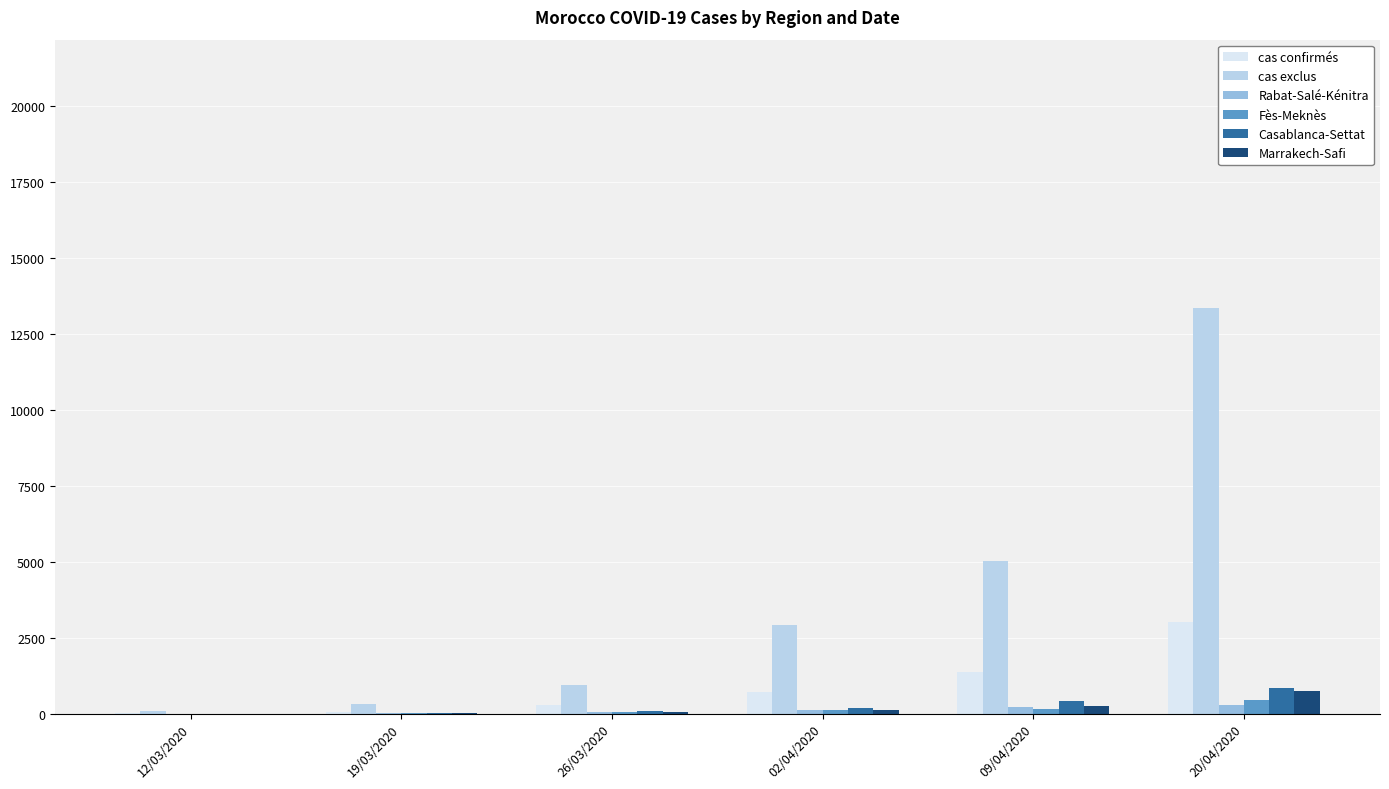

Which series has the largest total across all categories?

cas exclus